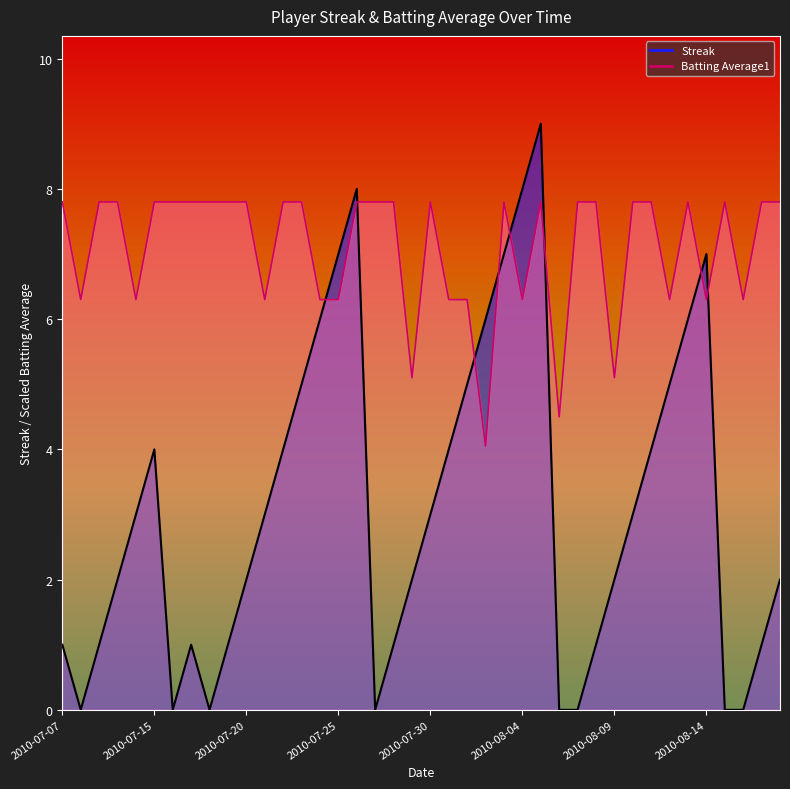

Which category has the highest value across all series?

2010-08-05